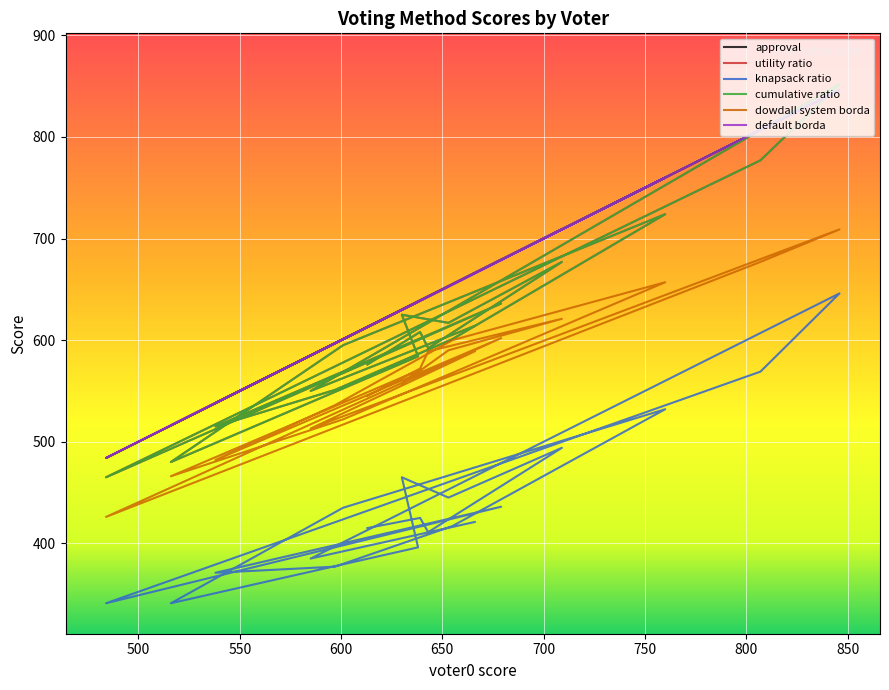

Reading left to right, extract all data points from this chart.

approval: voter0=613	voter1=639	voter2=643	voter3=709	voter4=653	voter5=630	voter6=638	voter7=516	voter8=601	voter9=760	voter10=655	voter11=597	voter12=538	voter13=679	voter14=484	voter15=807	voter16=846	voter17=585	voter18=666
utility ratio: voter0=576	voter1=608	voter2=592	voter3=677	voter4=617	voter5=625	voter6=584	voter7=480	voter8=595	voter9=724	voter10=601	voter11=551	voter12=515	voter13=636	voter14=465	voter15=777	voter16=852	voter17=550	voter18=614
knapsack ratio: voter0=415	voter1=425	voter2=411	voter3=494	voter4=445	voter5=465	voter6=396	voter7=341	voter8=435	voter9=532	voter10=417	voter11=377	voter12=371	voter13=436	voter14=341	voter15=569	voter16=646	voter17=385	voter18=421
cumulative ratio: voter0=576	voter1=608	voter2=592	voter3=677	voter4=617	voter5=625	voter6=584	voter7=480	voter8=595	voter9=724	voter10=601	voter11=551	voter12=515	voter13=636	voter14=465	voter15=777	voter16=852	voter17=550	voter18=614
dowdall system borda: voter0=545	voter1=572	voter2=589	voter3=621	voter4=590	voter5=557	voter6=570	voter7=466	voter8=522	voter9=657	voter10=600	voter11=536	voter12=482	voter13=602	voter14=426	voter15=677	voter16=709	voter17=513	voter18=589
default borda: voter0=613	voter1=639	voter2=643	voter3=709	voter4=653	voter5=630	voter6=638	voter7=516	voter8=601	voter9=760	voter10=655	voter11=597	voter12=538	voter13=679	voter14=484	voter15=807	voter16=846	voter17=585	voter18=666